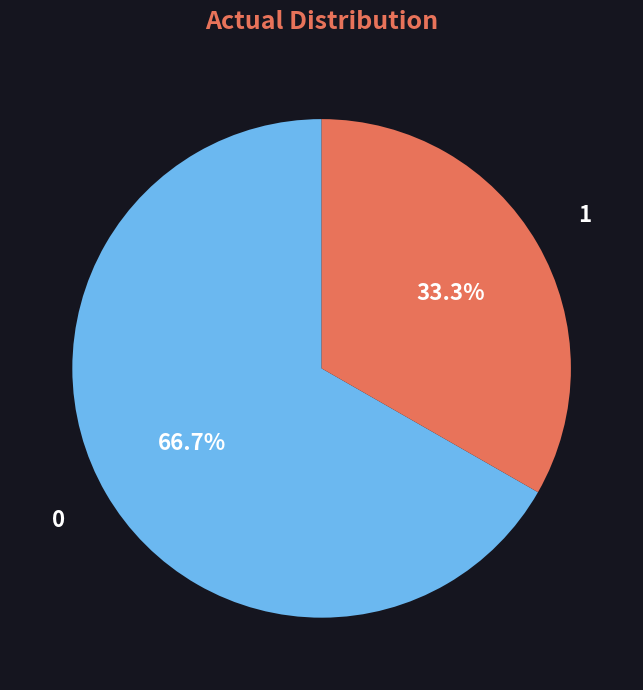

Is there any slice that represents more than half of the pie?

Yes